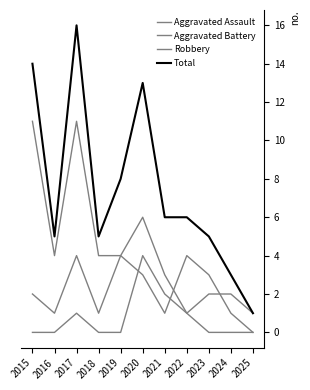

Which series has the largest range (max minus min)?

Total